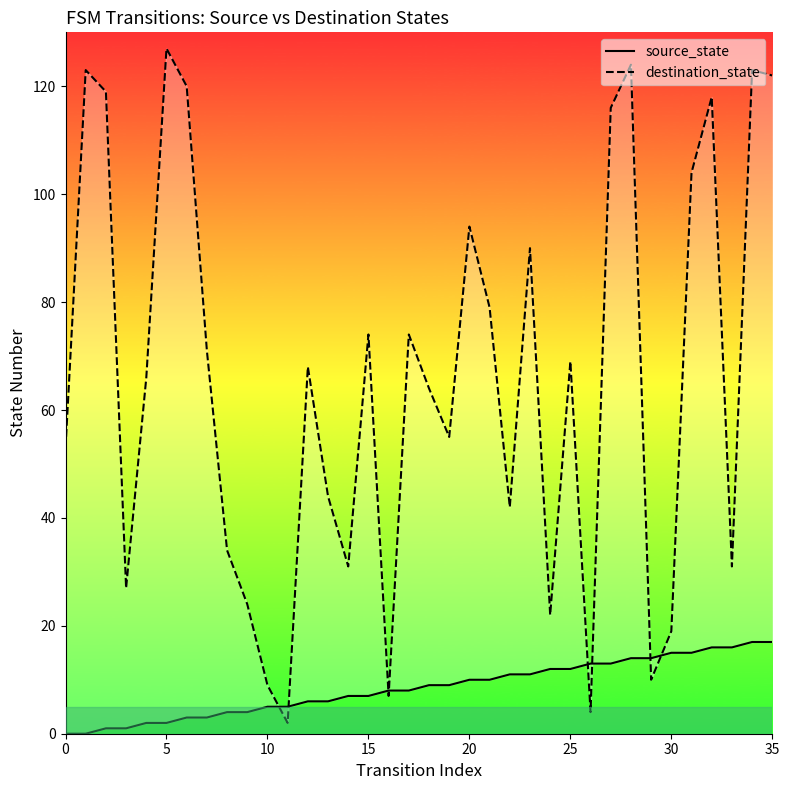

What is the sum of all source_state values?

306